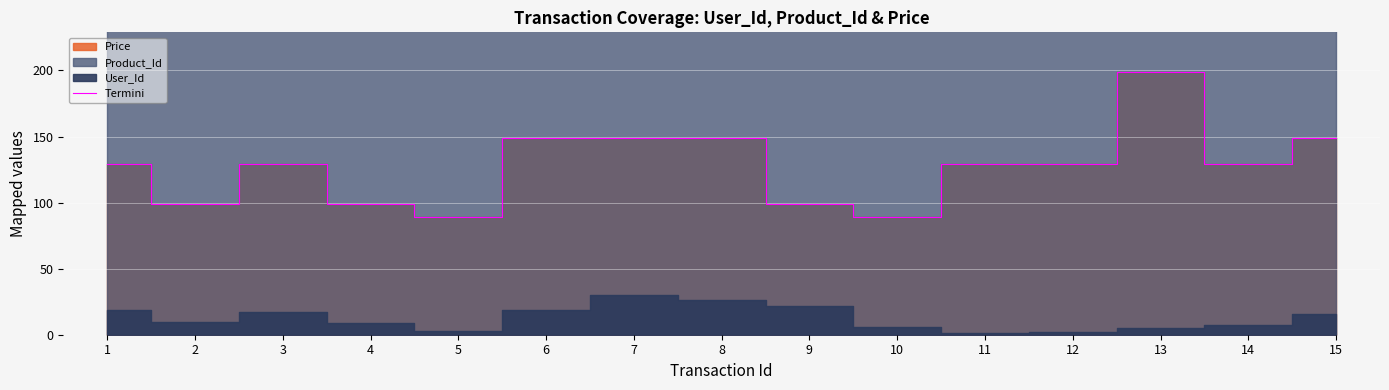

Read the value at 14, to the nearest 50.

150